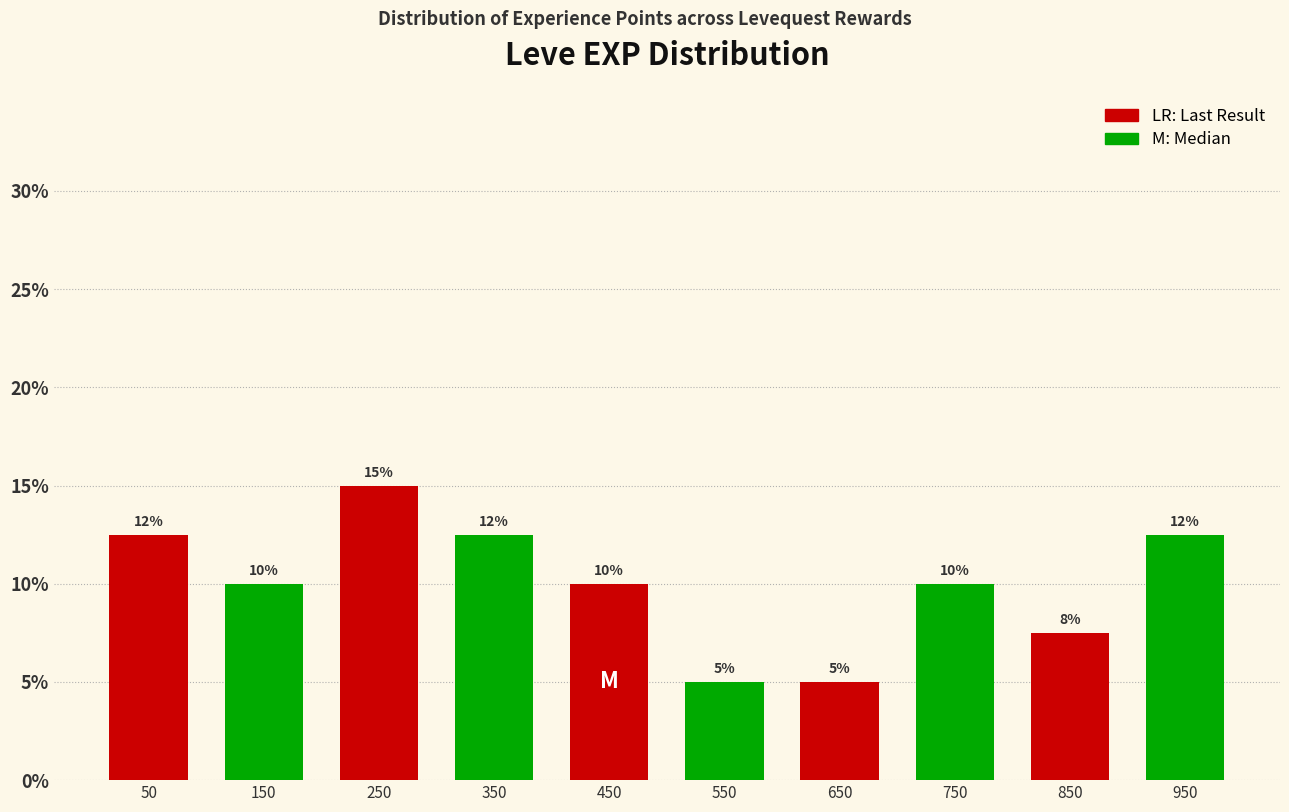

Which range on the x-axis has the tallest bar?

200 to 300